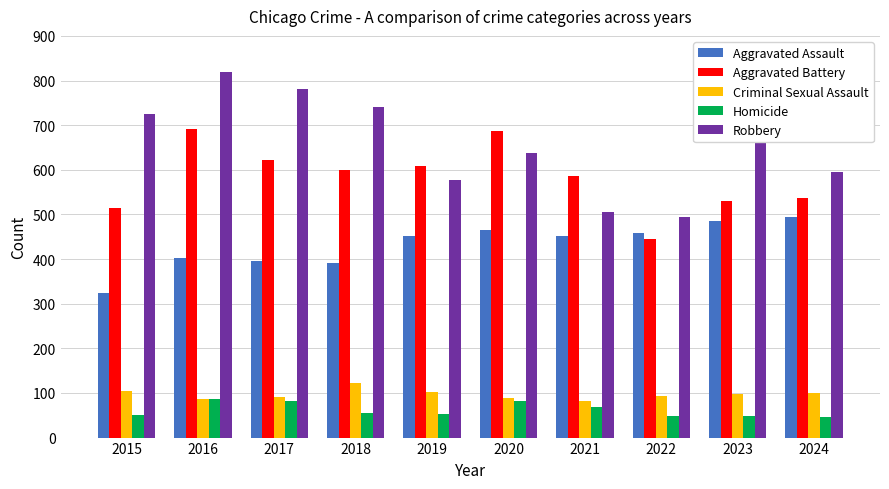

The value of Aggravated Assault at 2017 is 396. True or false?

True